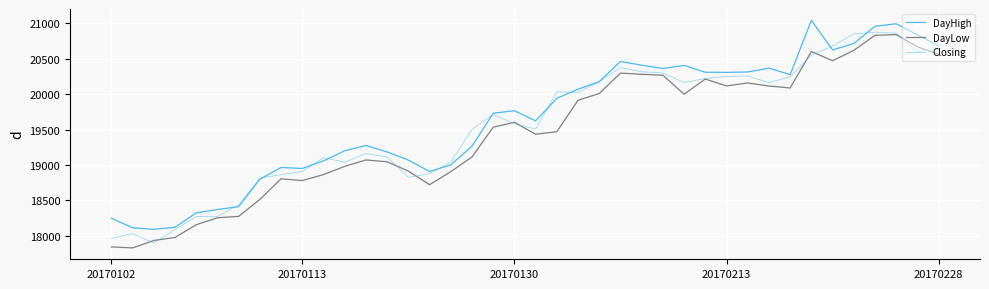

List the series in order of their overall mean, lowest first.

DayLow, Closing, DayHigh